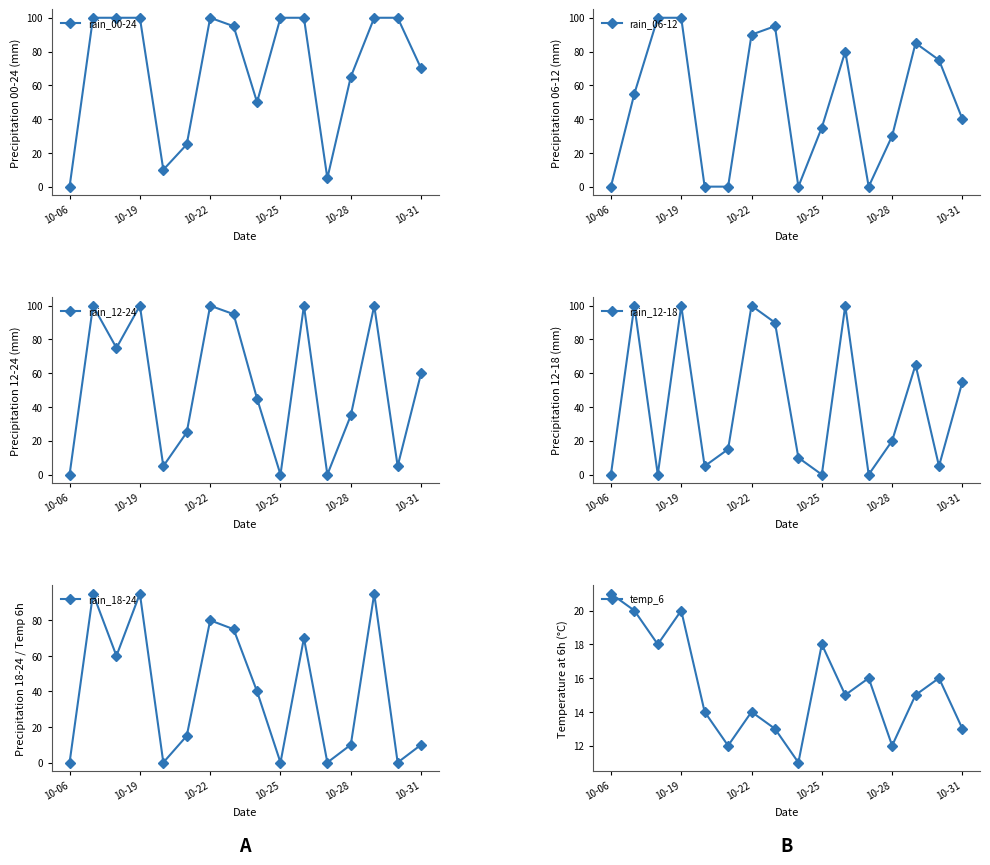

The rain_00-24 series shows 100 at 10-22. True or false?

True